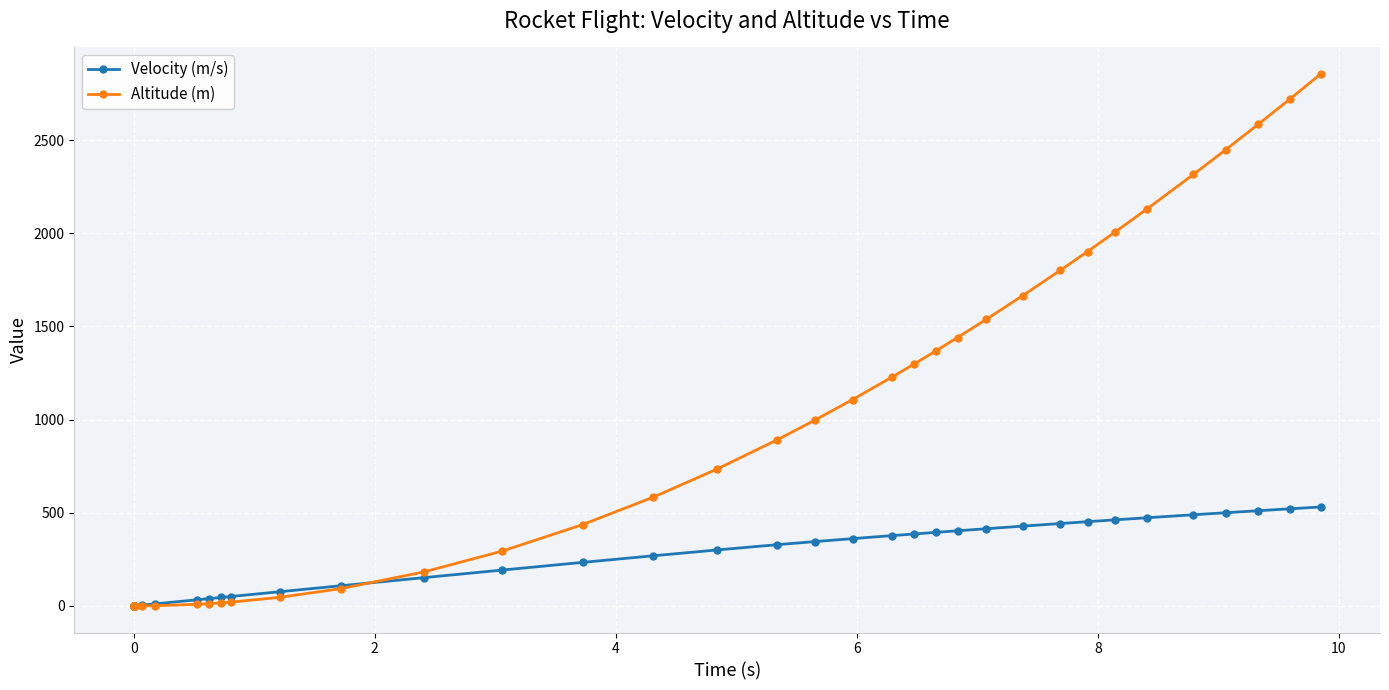

Which series has the largest range (max minus min)?

Altitude (m)